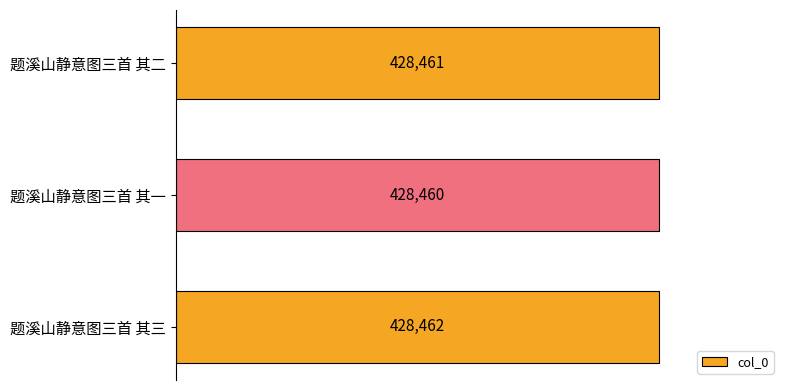

How many bars are there in total?

3